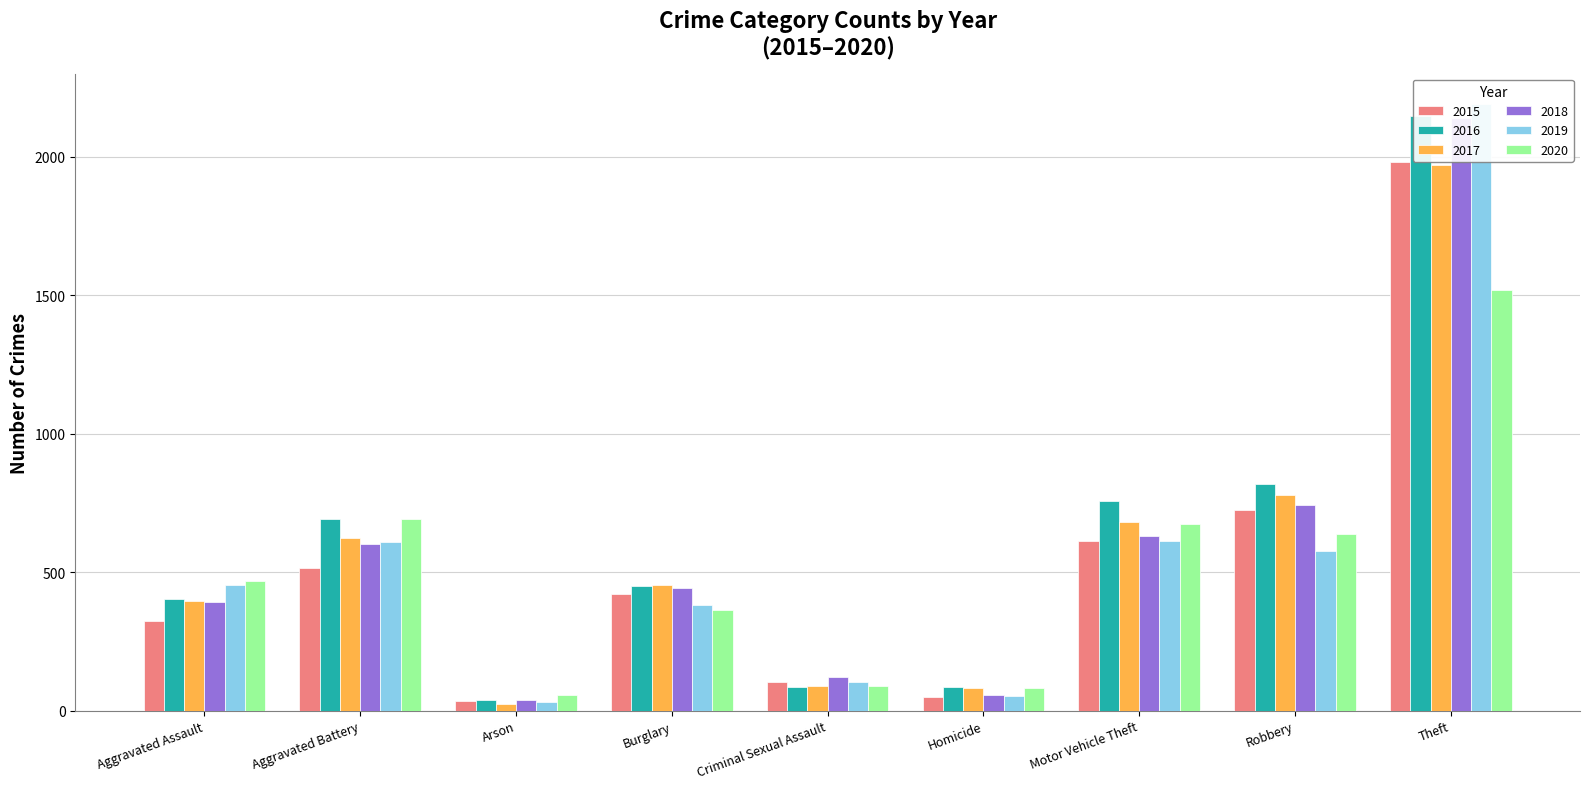

How many data points does each series have?

9